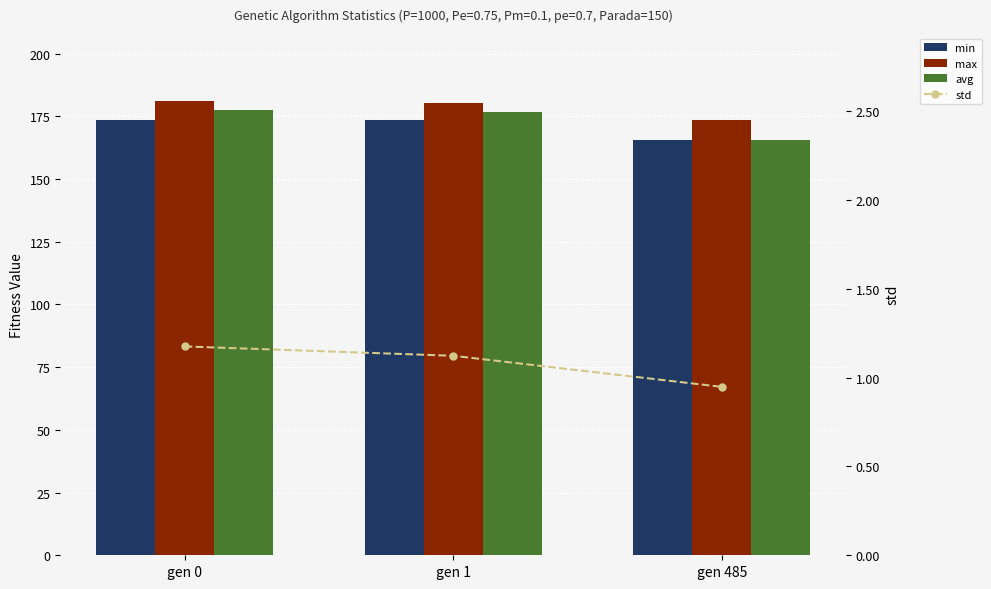

The max series shows 173.6 at gen 485. True or false?

True